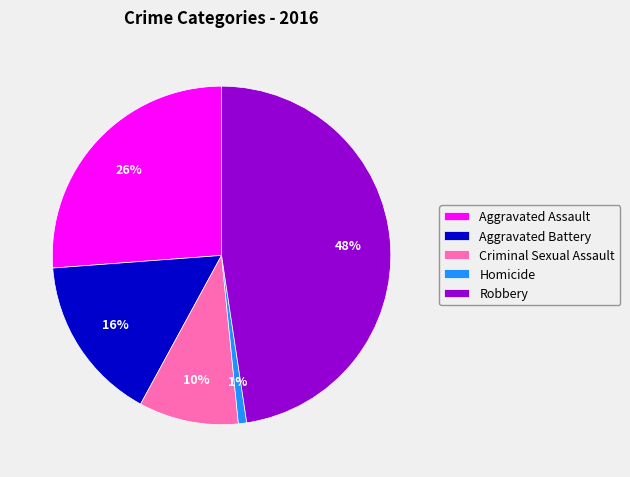

What percentage is the Aggravated Battery slice, to the nearest percent?

16%